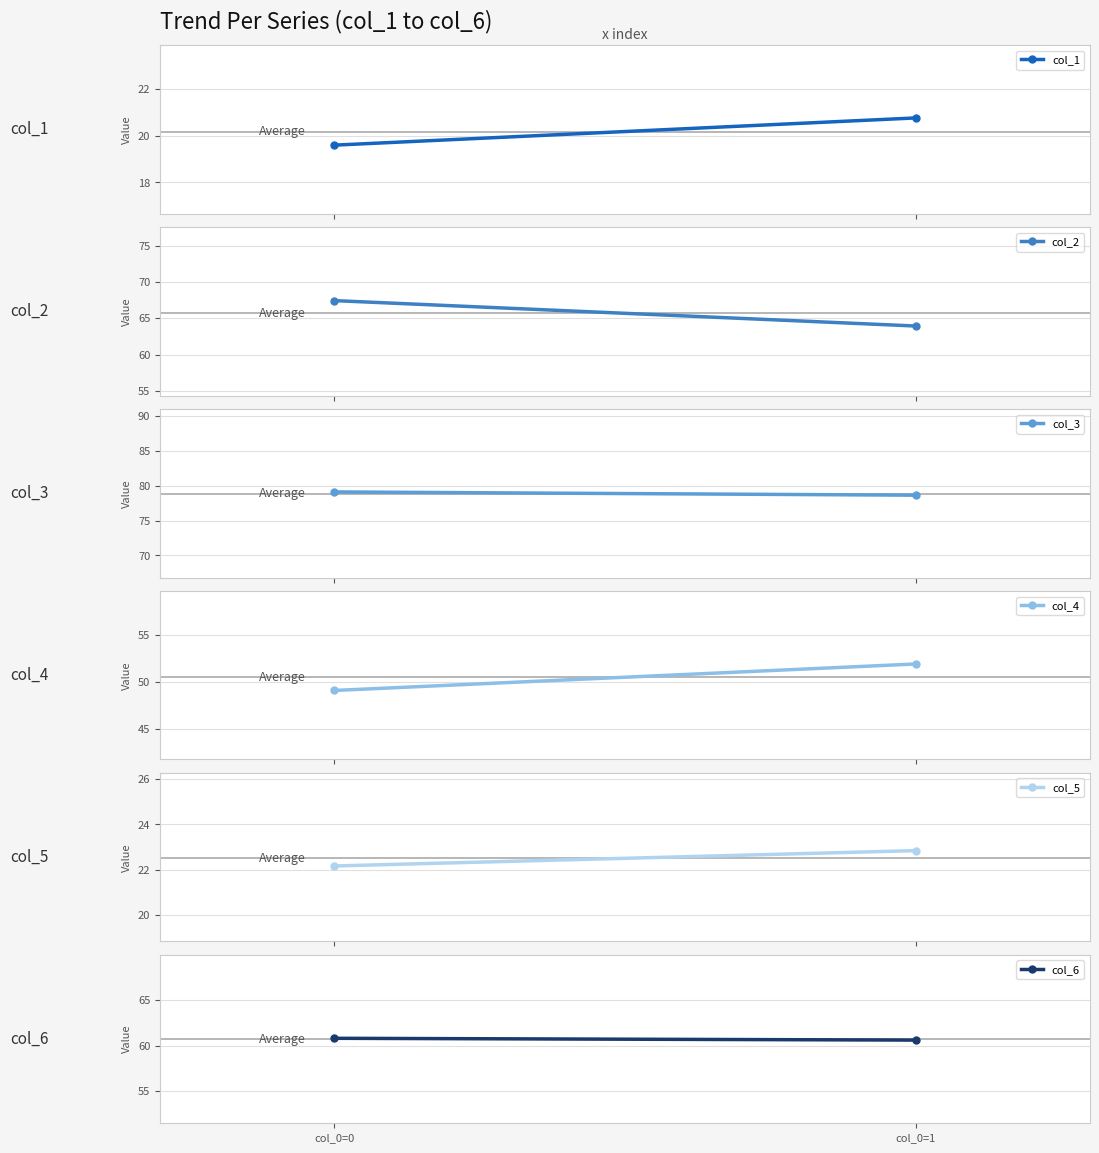

What is the sum of all col_4 values?

101.1